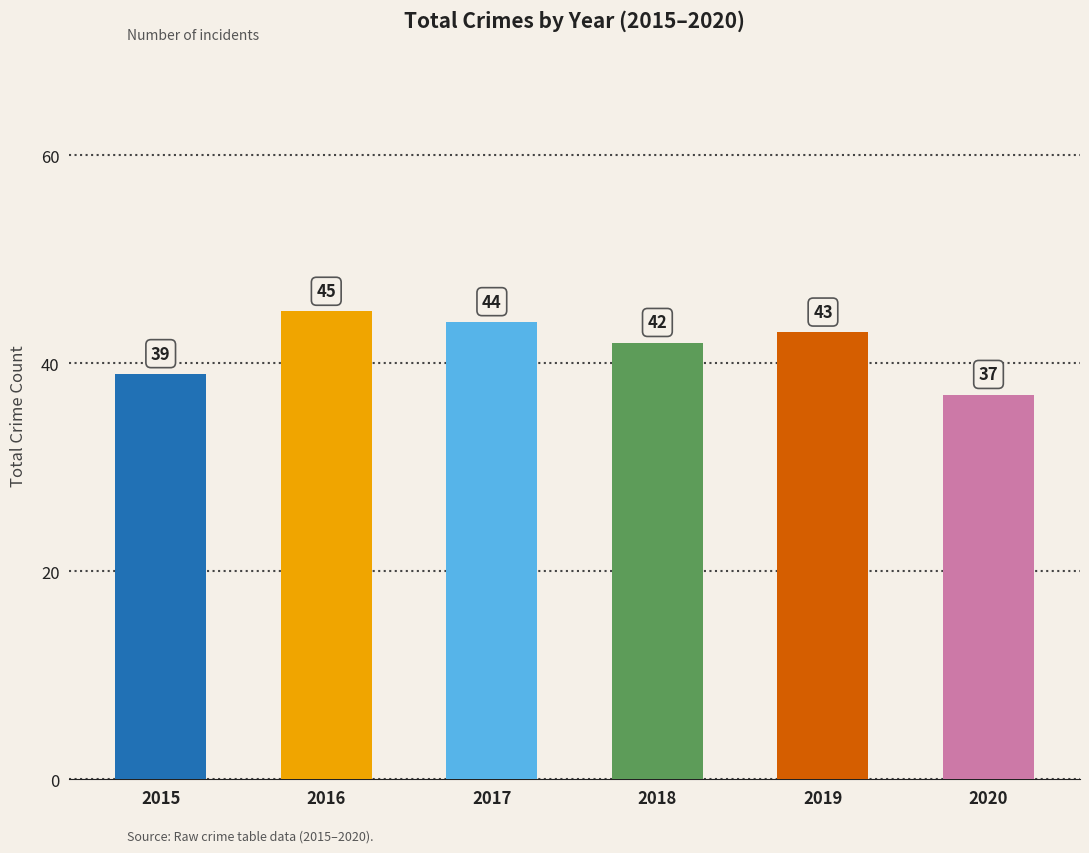

List the labels in order of value, largest first.

2016, 2017, 2019, 2018, 2015, 2020